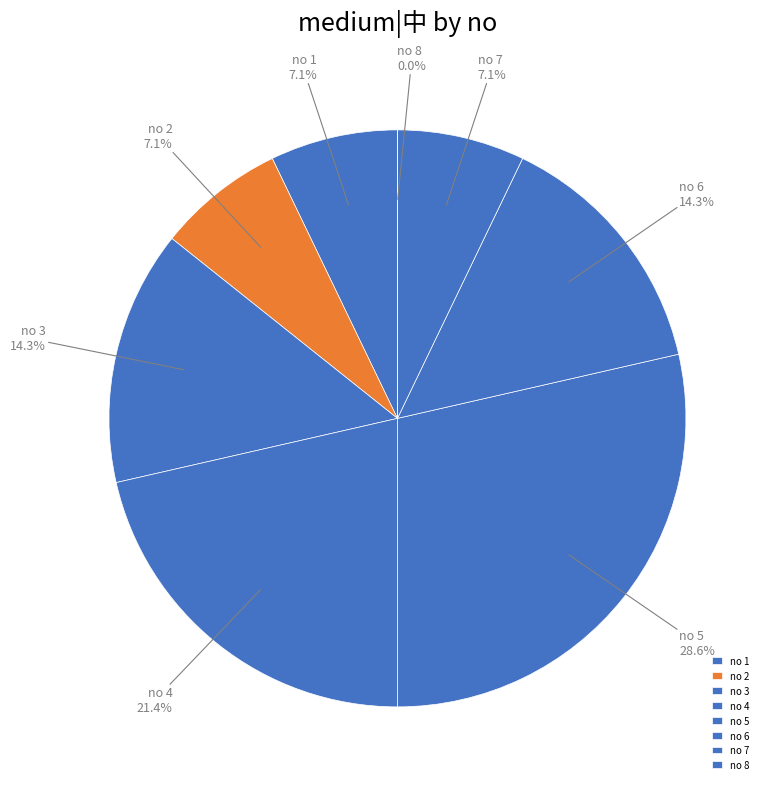

True or false: 7 accounts for 1% of the total.

False